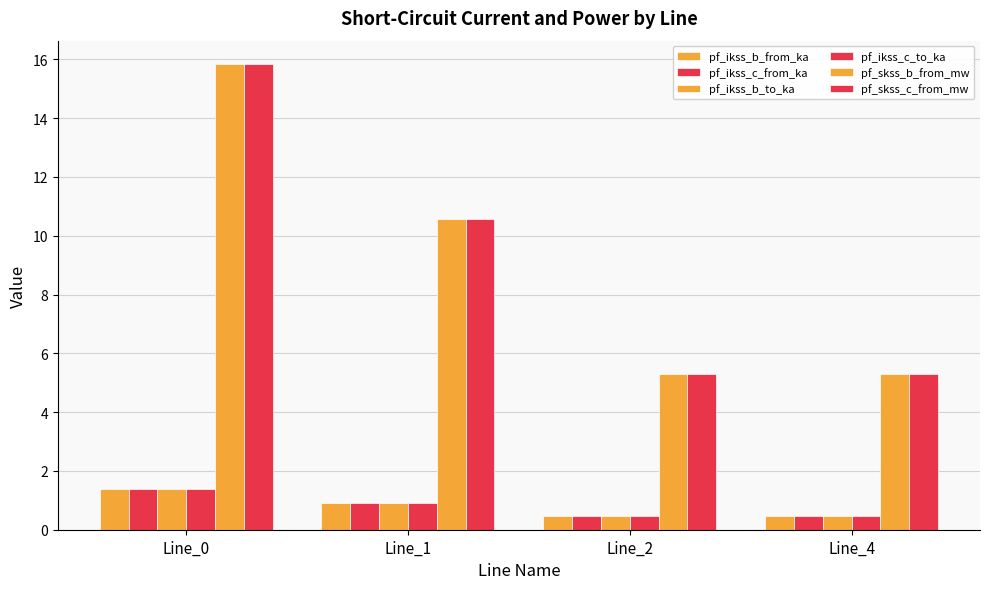

Which category has the highest value across all series?

Line_0